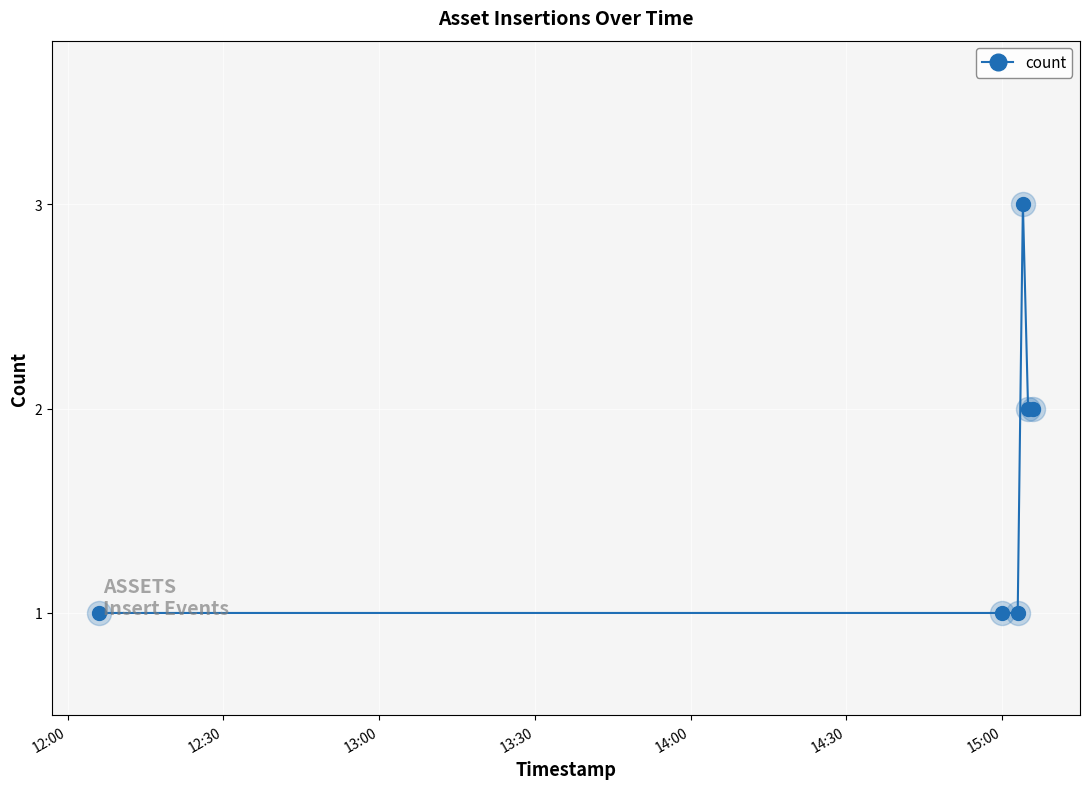

What is the value of the 5th point from the left?

2